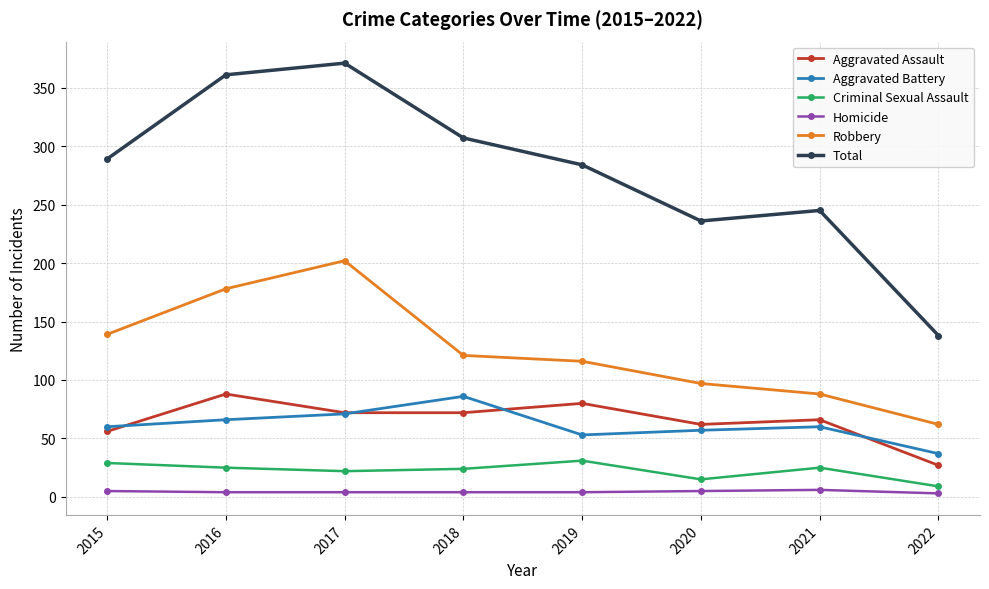

Which series changed the most between 2015 and 2022?

Total